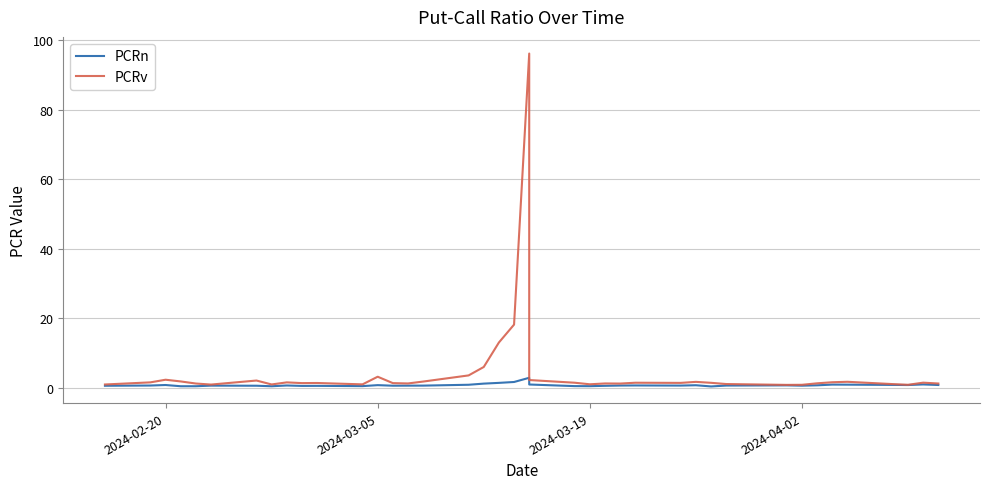

List the series in order of their peak value, lowest first.

PCRn, PCRv